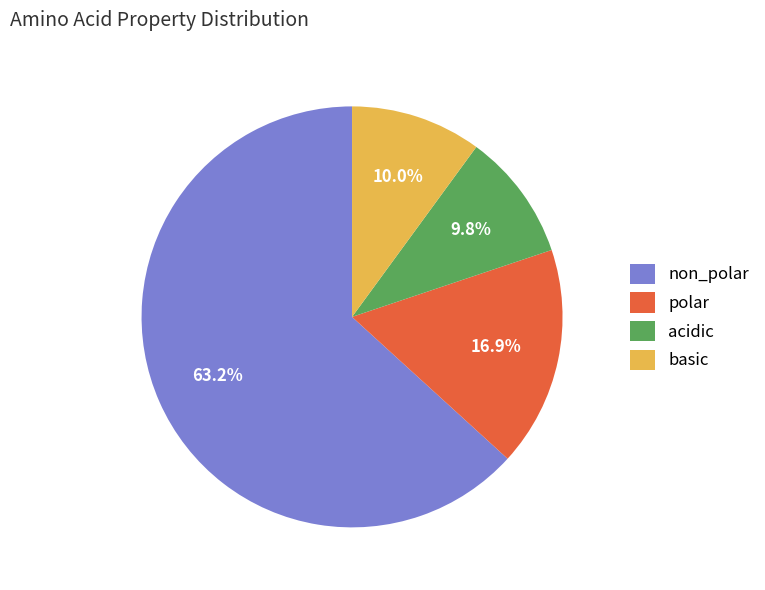

What is the largest slice in the pie chart?

non_polar